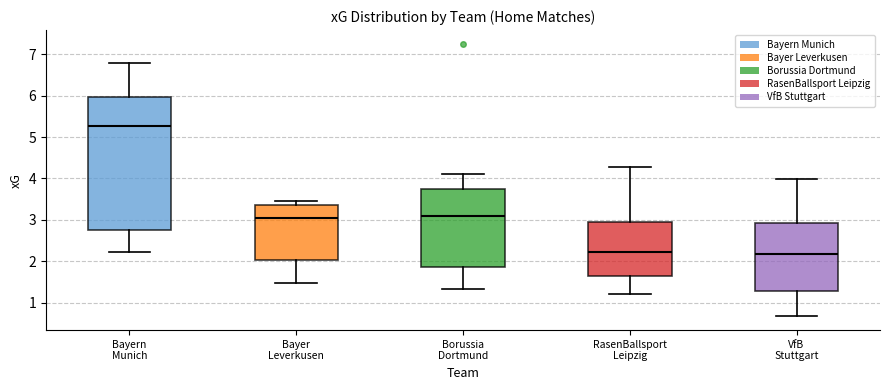

Where does the upper whisker of the box for Borussia Dortmund end on the y-axis? The values are not printed on the chart, so give them approximately, as read against the axis.

4.1